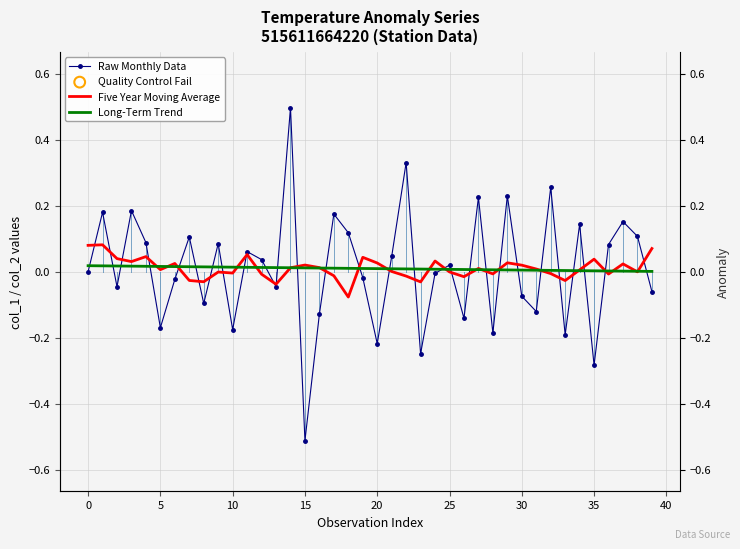

What is the total value across all series at 36?

0.1